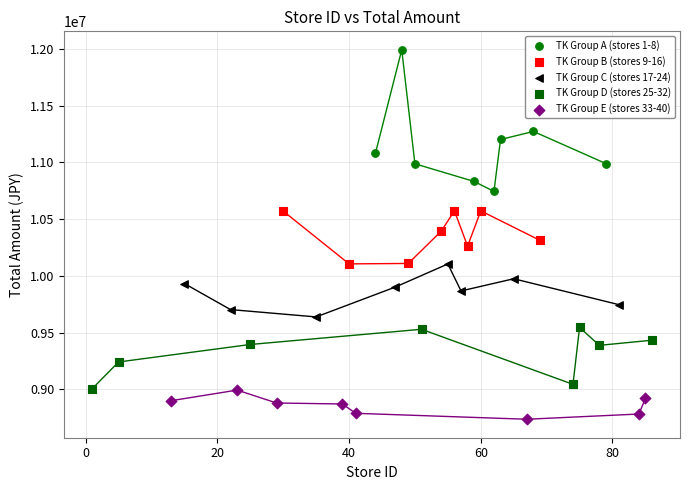

Which series contains the lowest Y value?

TK Group E (stores 33-40)